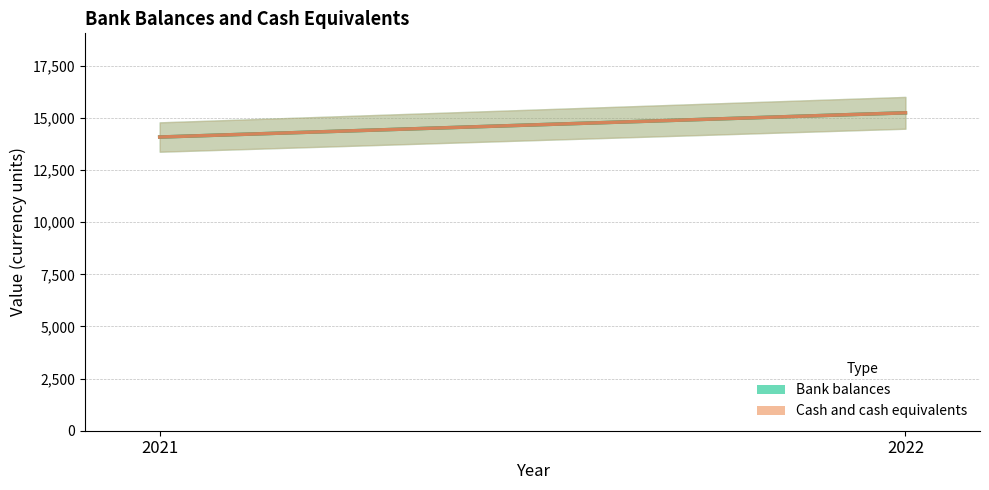

Does the chart display data point markers on the line(s)?

No